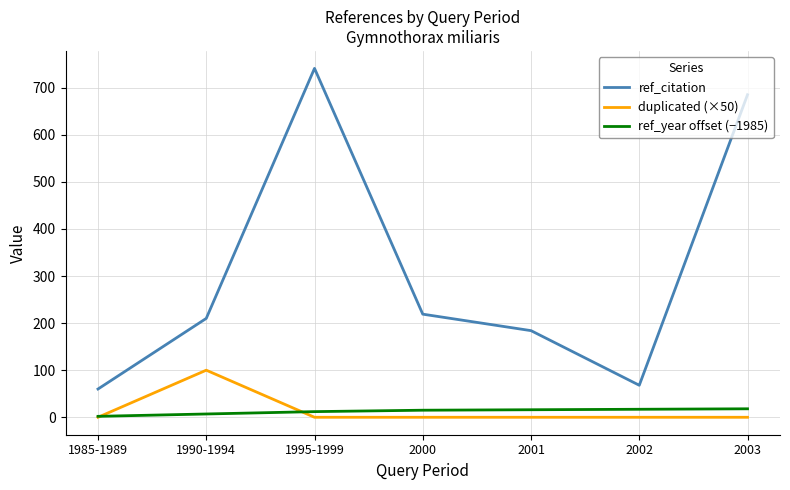

Which series has the largest total across all categories?

ref_citation